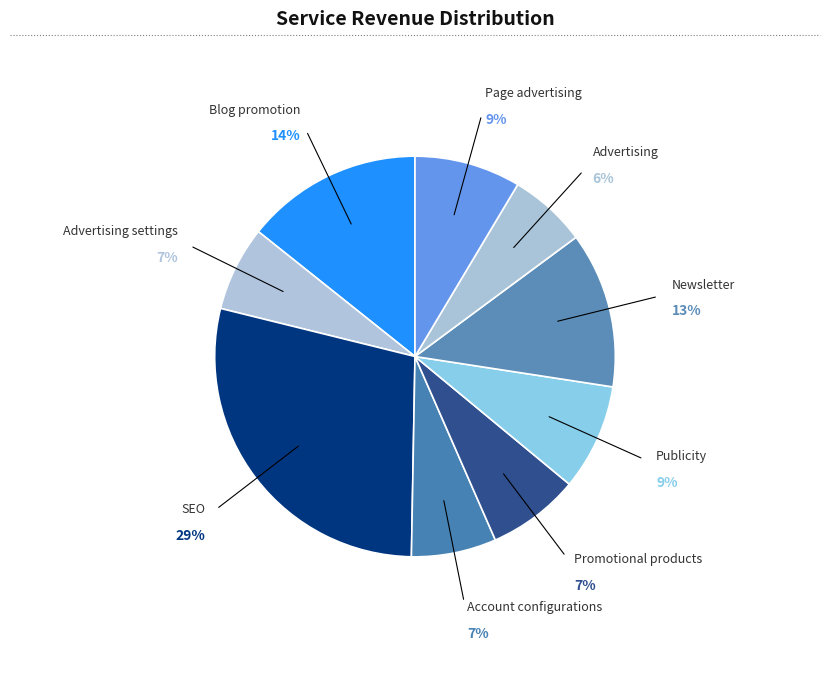

To the nearest percent, what portion does Newsletter represent?

13%